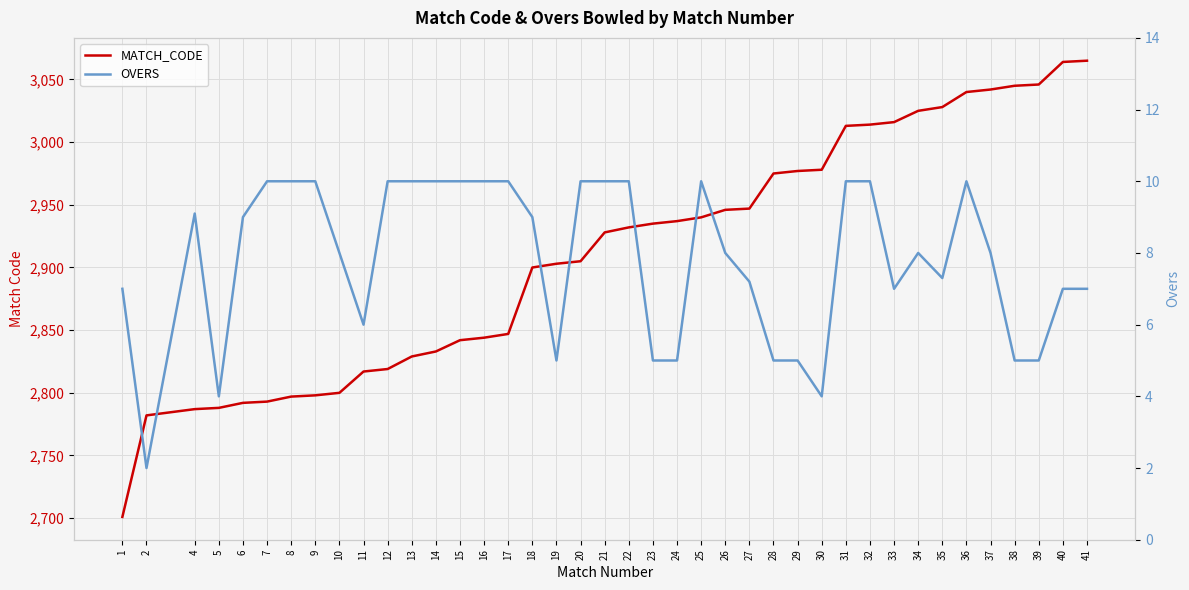

How many categories are shown in the chart?

40